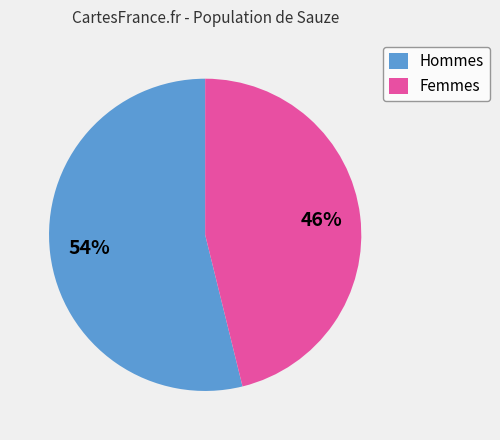

Which slice is the largest?

Hommes